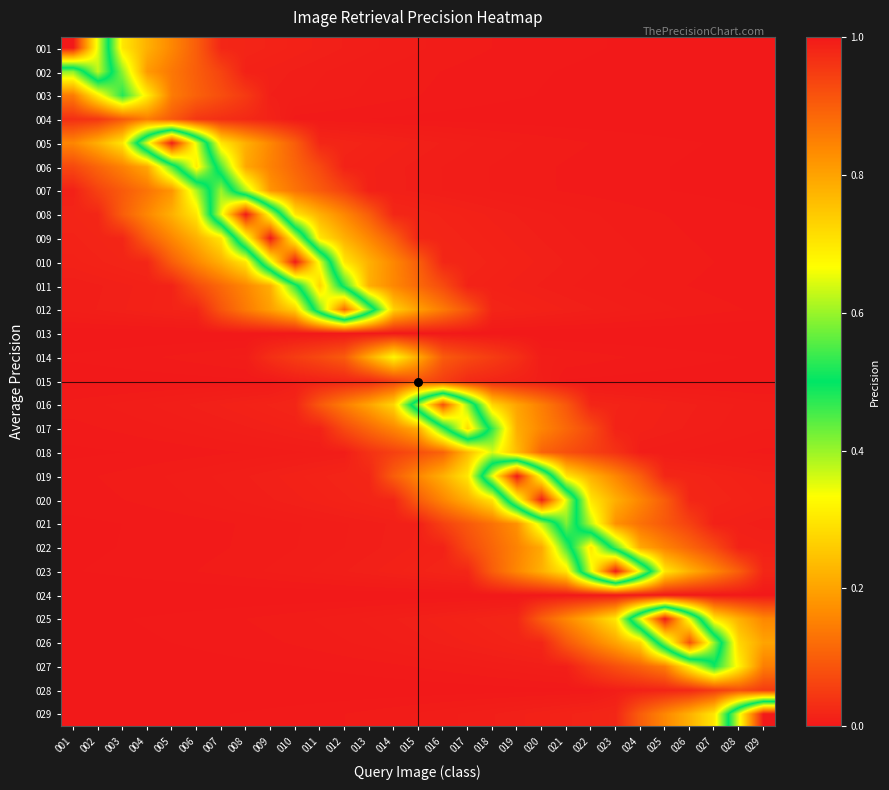

What is the total value across all series at 013?

2.0